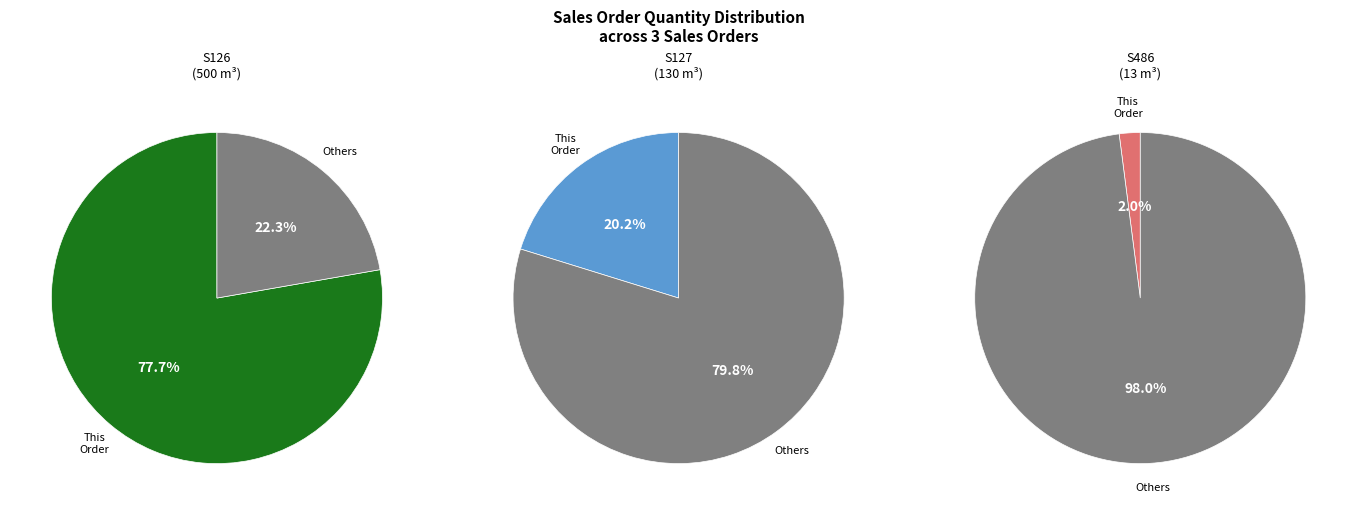

The SO03-IDM220500127 slice represents 8% of the pie. True or false?

False